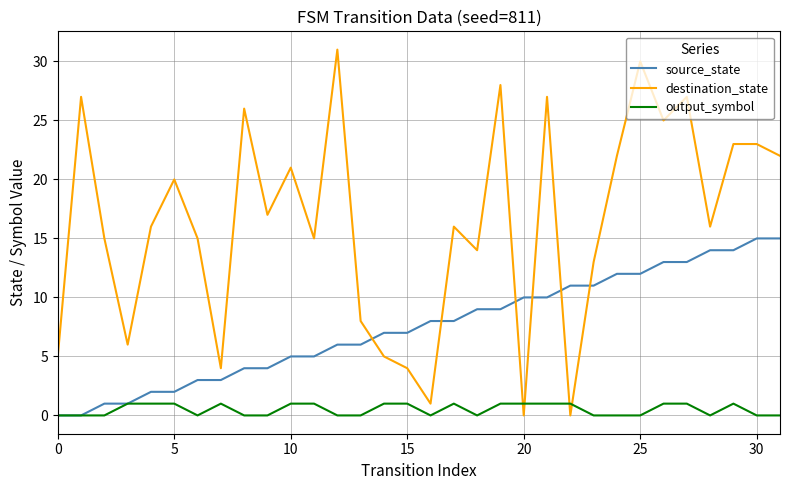

Rank the series by their average value, from lowest to highest.

output_symbol, source_state, destination_state